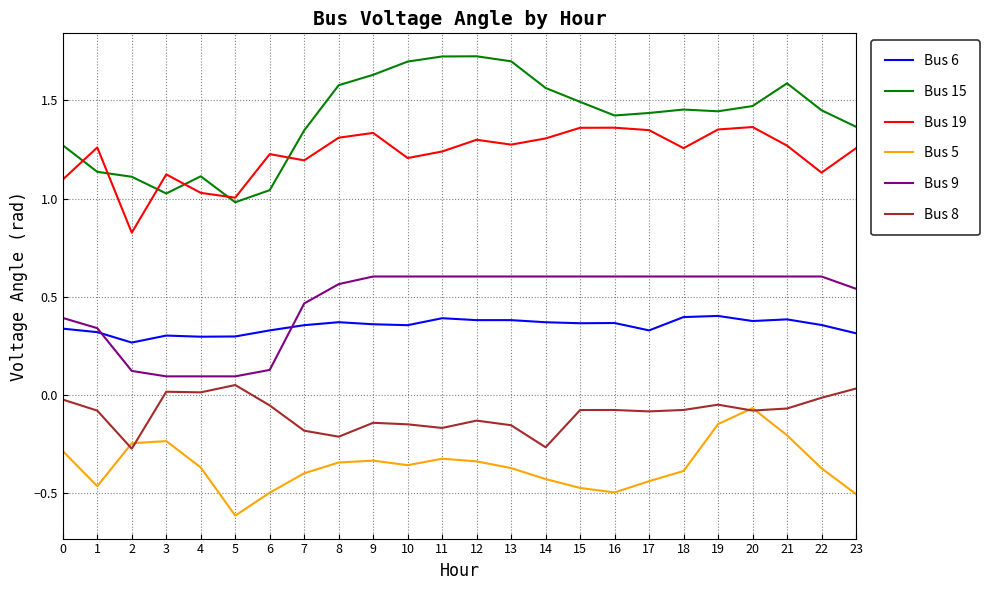

What is the smallest value displayed?

-0.6